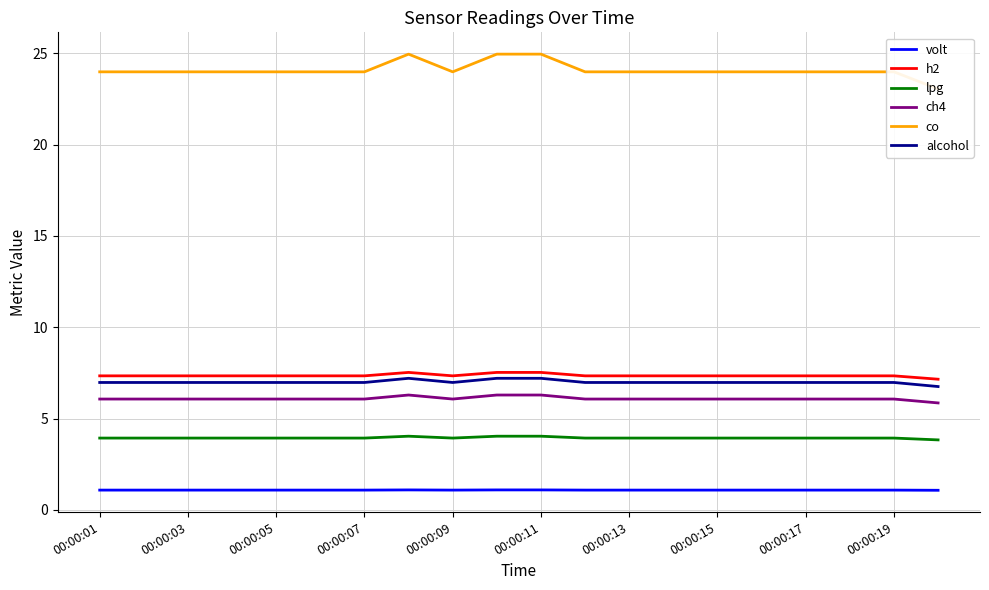

Reading left to right, list all the values displayed in this chart.

volt: 1.1	1.1	1.1	1.1	1.1	1.1	1.1	1.1	1.1	1.1	1.1	1.1	1.1	1.1	1.1	1.1	1.1	1.1	1.1	1.1
h2: 7.3	7.3	7.3	7.3	7.3	7.3	7.3	7.5	7.3	7.5	7.5	7.3	7.3	7.3	7.3	7.3	7.3	7.3	7.3	7.2
lpg: 3.9	3.9	3.9	3.9	3.9	3.9	3.9	4.0	3.9	4.0	4.0	3.9	3.9	3.9	3.9	3.9	3.9	3.9	3.9	3.8
ch4: 6.1	6.1	6.1	6.1	6.1	6.1	6.1	6.3	6.1	6.3	6.3	6.1	6.1	6.1	6.1	6.1	6.1	6.1	6.1	5.9
co: 24.0	24.0	24.0	24.0	24.0	24.0	24.0	25.0	24.0	25.0	25.0	24.0	24.0	24.0	24.0	24.0	24.0	24.0	24.0	23.0
alcohol: 7.0	7.0	7.0	7.0	7.0	7.0	7.0	7.2	7.0	7.2	7.2	7.0	7.0	7.0	7.0	7.0	7.0	7.0	7.0	6.8